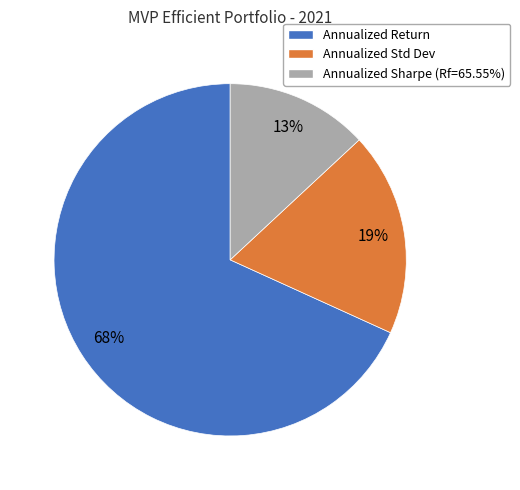

Which category has the biggest portion of the pie?

Annualized Return